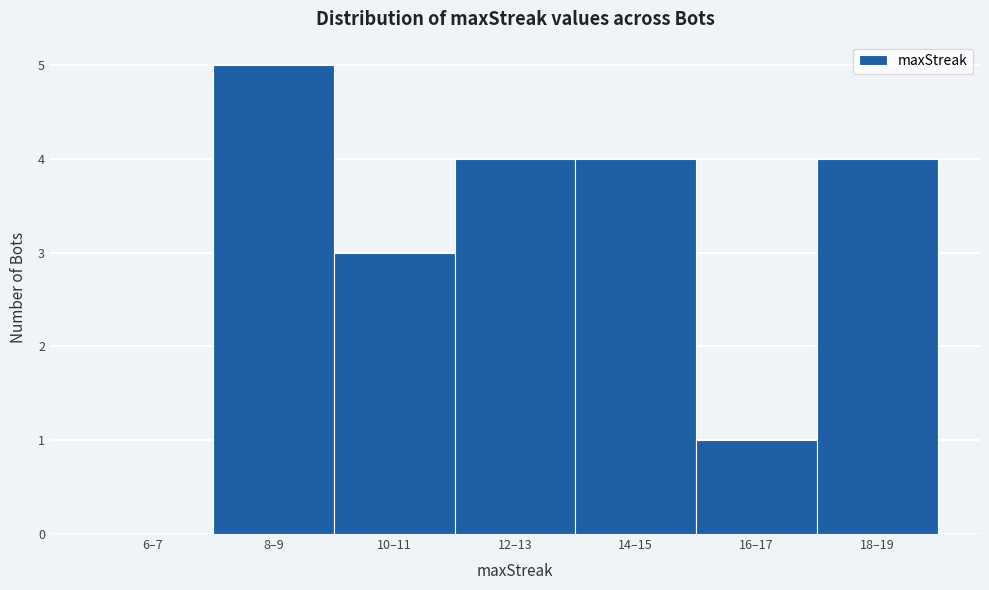

Reading left to right, extract all data points from this chart.

6–7=0	8–9=5	10–11=3	12–13=4	14–15=4	16–17=1	18–19=4